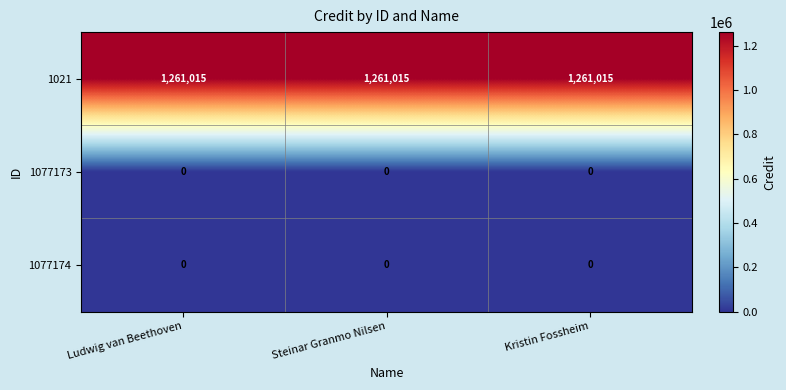

The 1077173 series shows 0 at Ludwig van Beethoven. True or false?

True